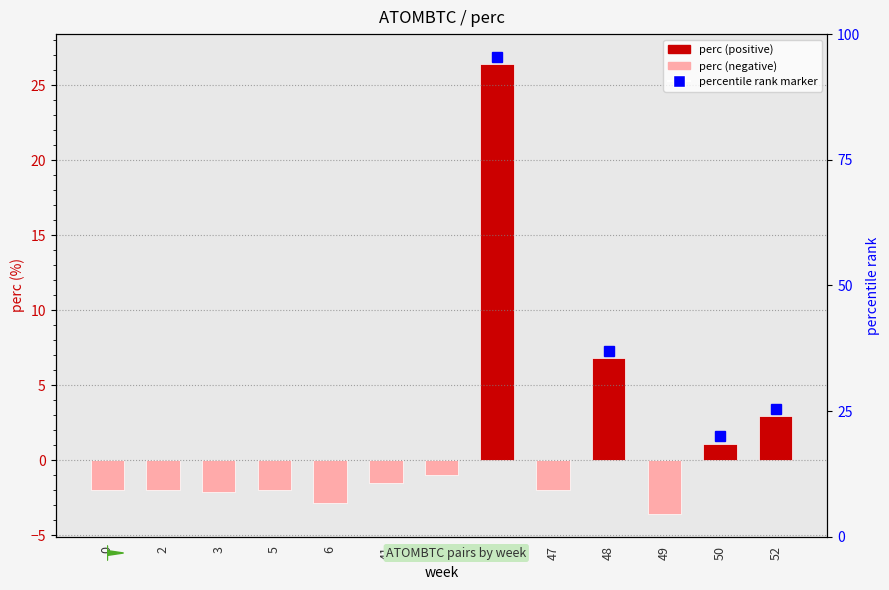

The value at 48 is 2.1. True or false?

False